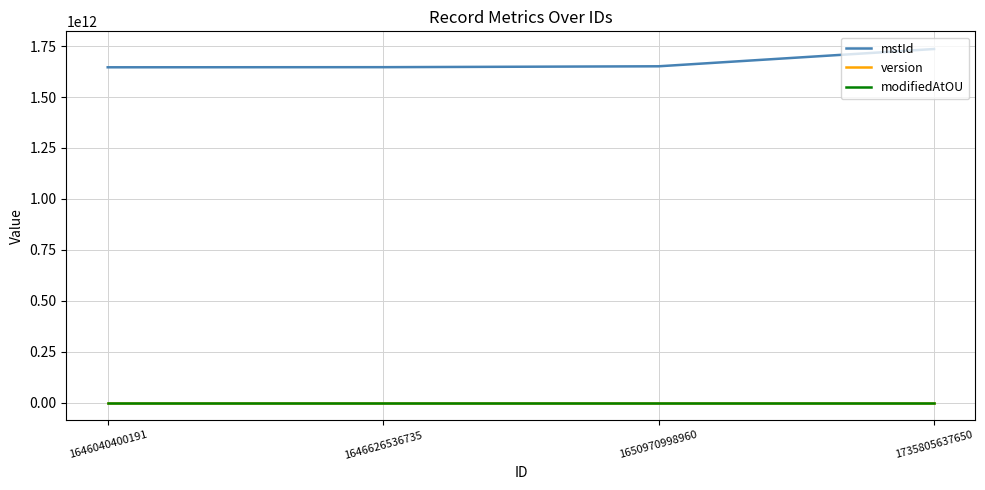

What is the difference between the highest and lowest values at 1650970998960?

1650970998956